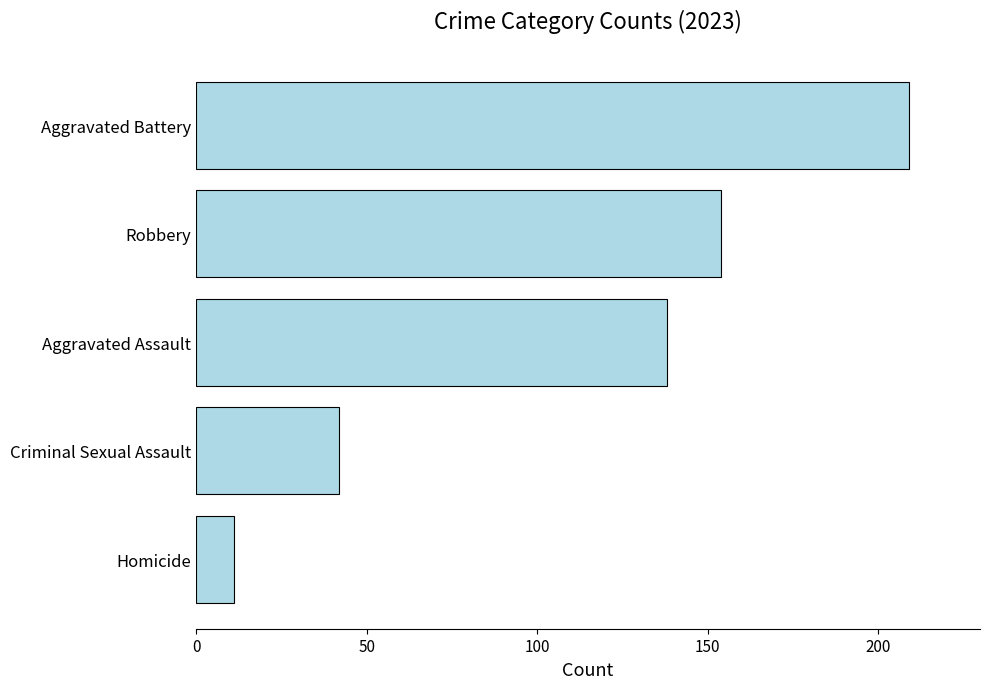

What is the minimum value shown in the chart?

11